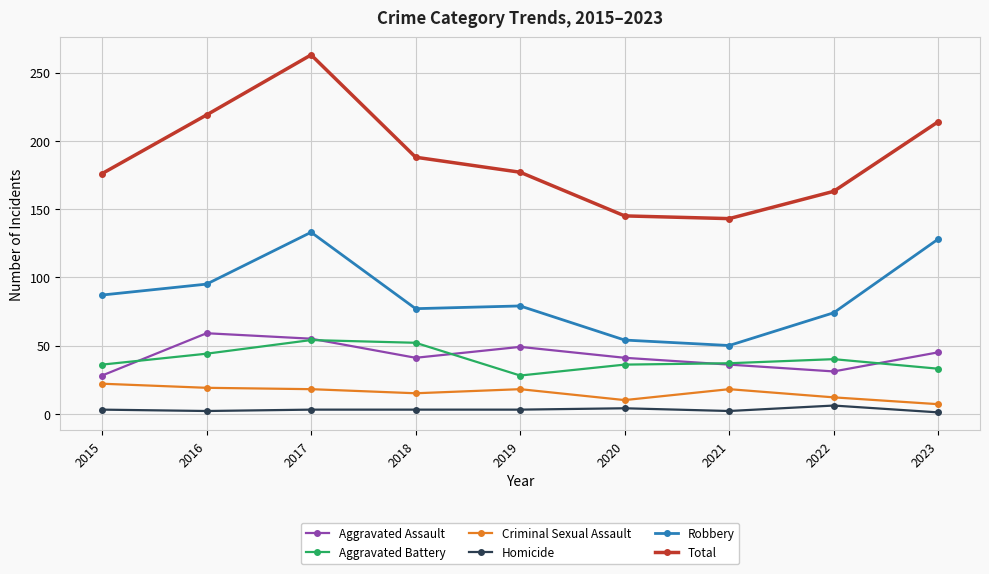

What is the total value across all series at 2023?

428